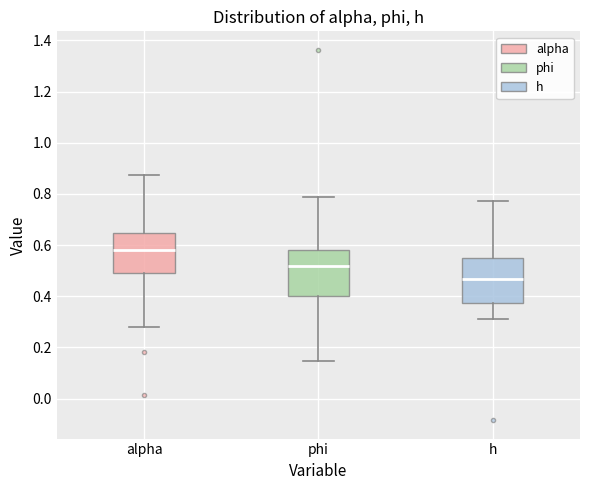

Which box's median line is the lowest?

h